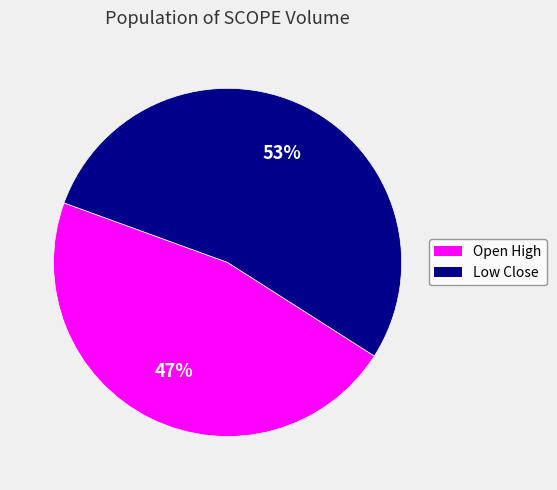

Is there a majority slice in this chart?

Yes